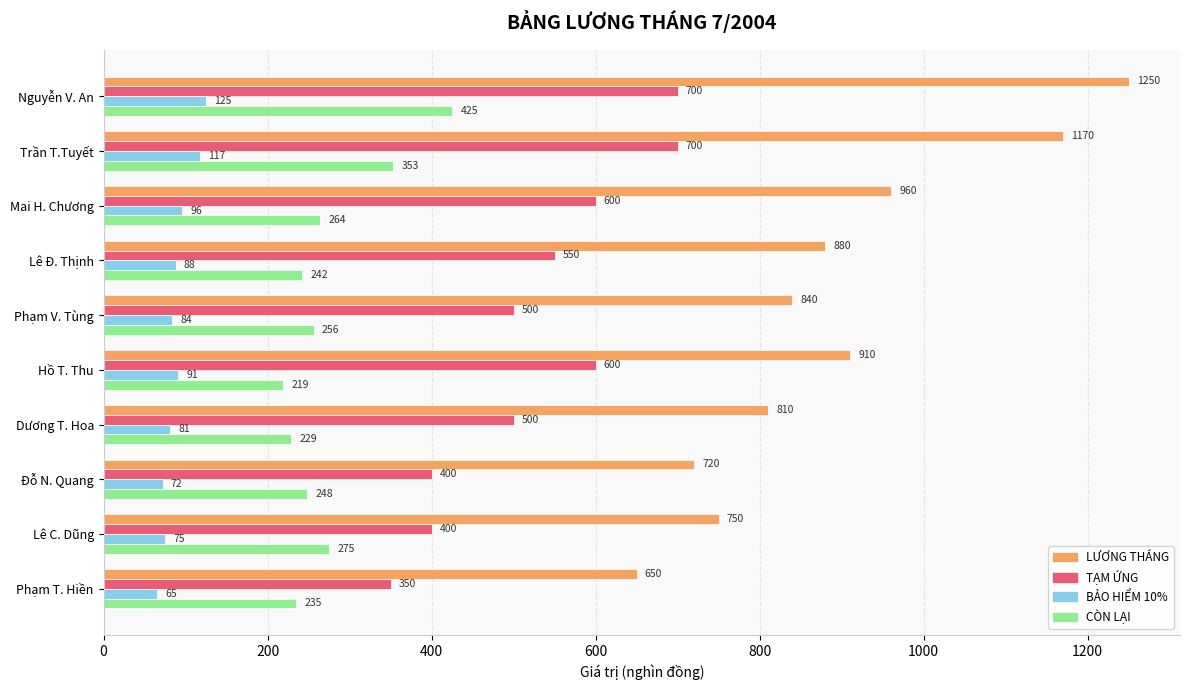

Which series has the largest total across all categories?

LƯƠNG THÁNG